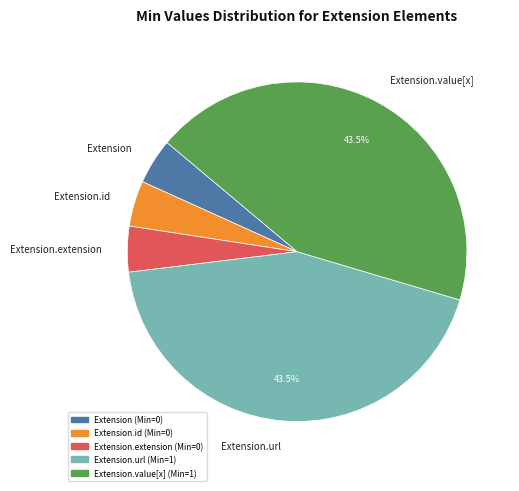

Does any single category account for the majority?

No